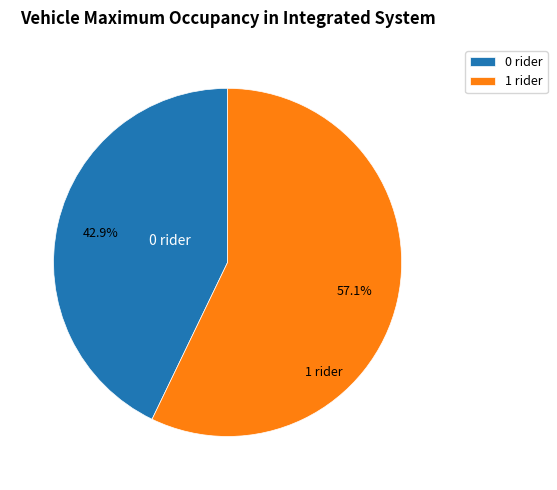

Approximately how many times larger is the value at 0 rider compared to 1 rider?

0.8